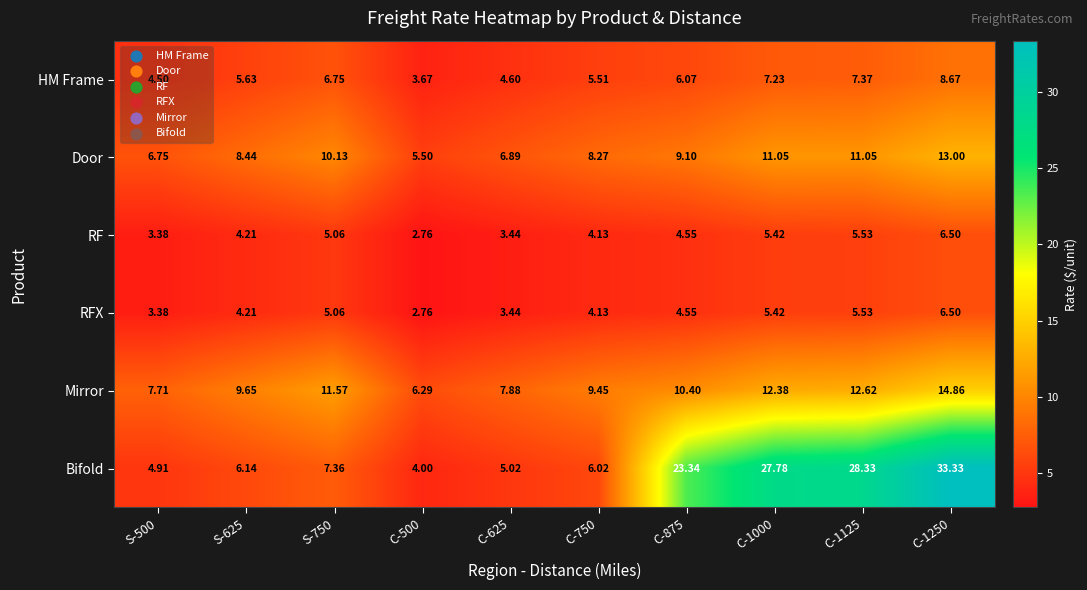

Which series has the largest total across all categories?

Bifold